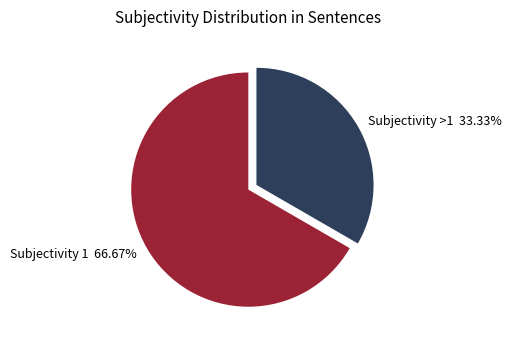

To the nearest percent, what is the average slice percentage?

50%